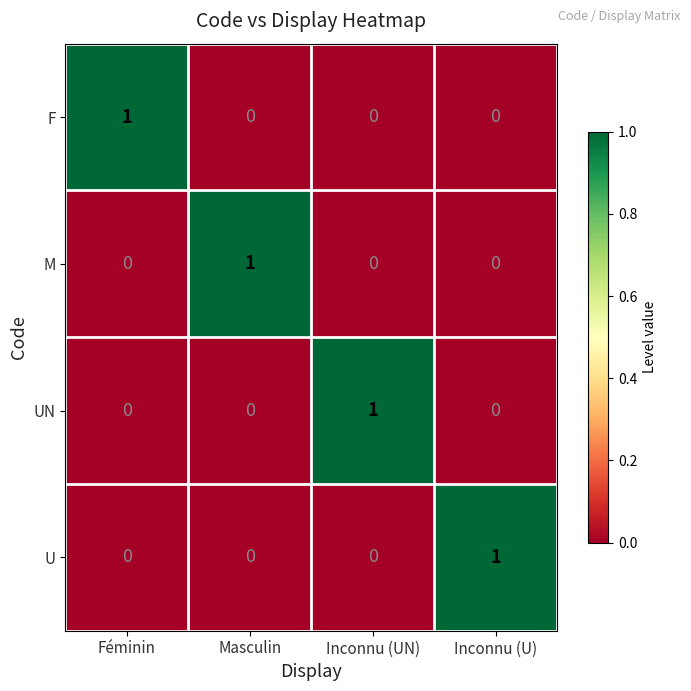

True or false: M has a value of 0 at Inconnu (U).

True